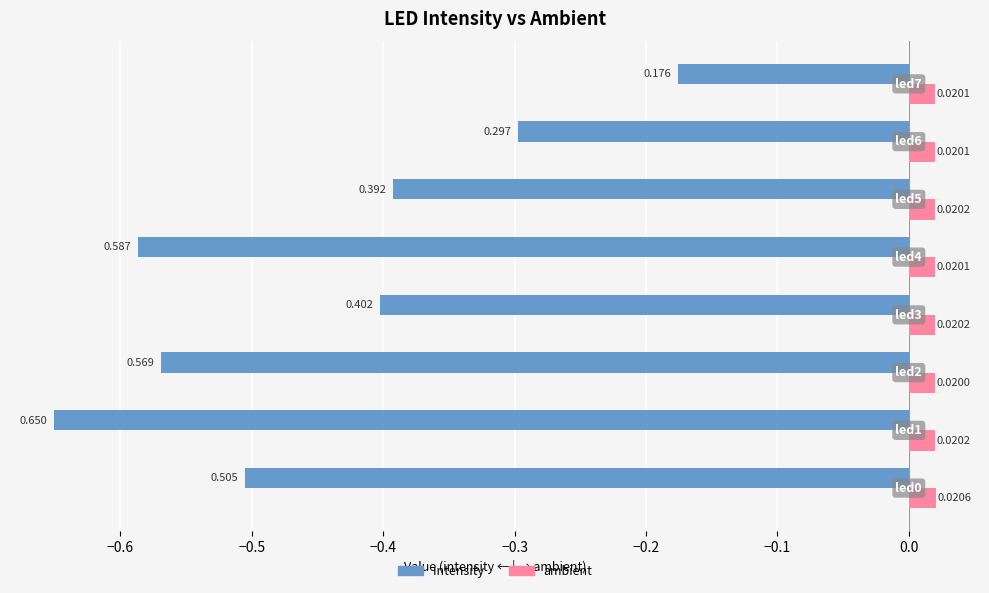

Rank the series by their average value, from highest to lowest.

ambient, intensity